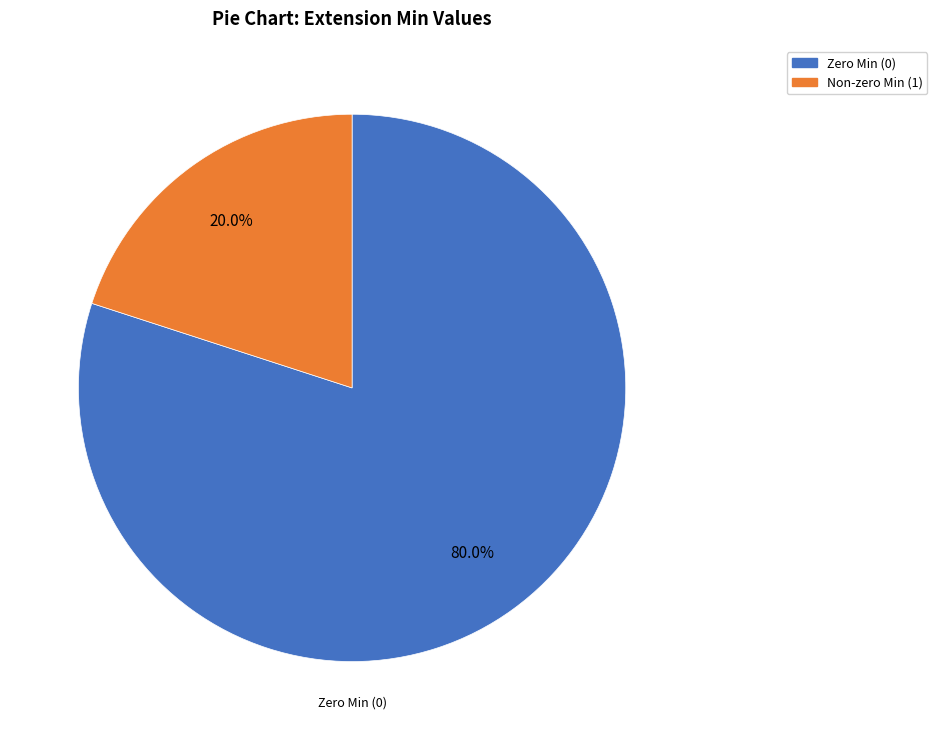

Count the number of slices in the pie.

2